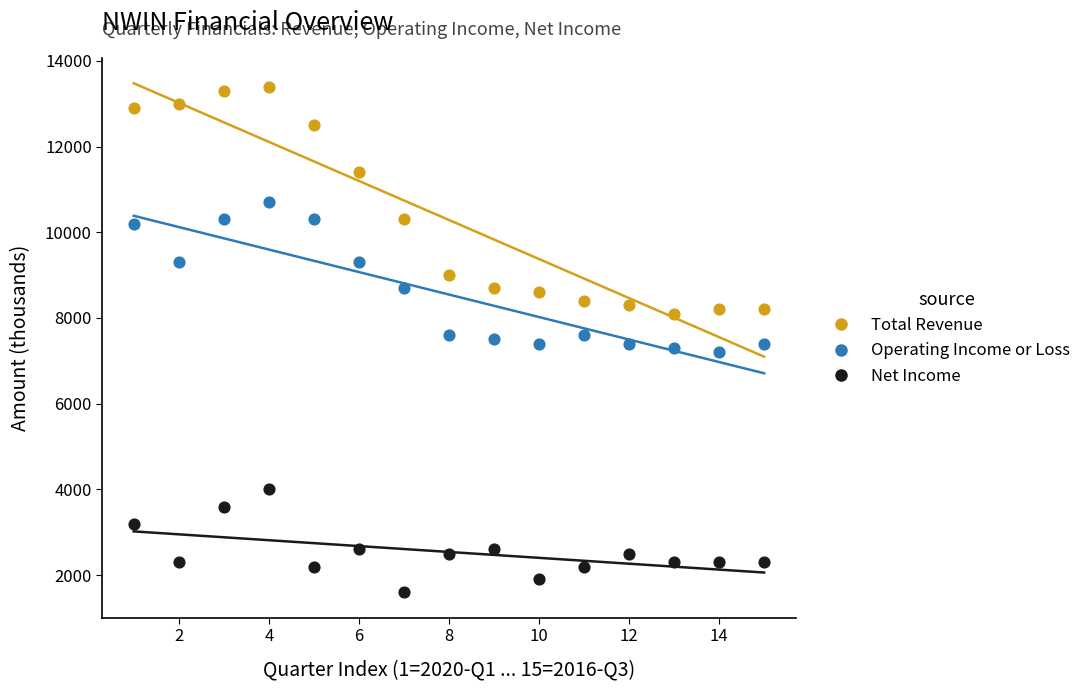

What are all the series names shown in the legend?

Total Revenue, Operating Income or Loss, Net Income